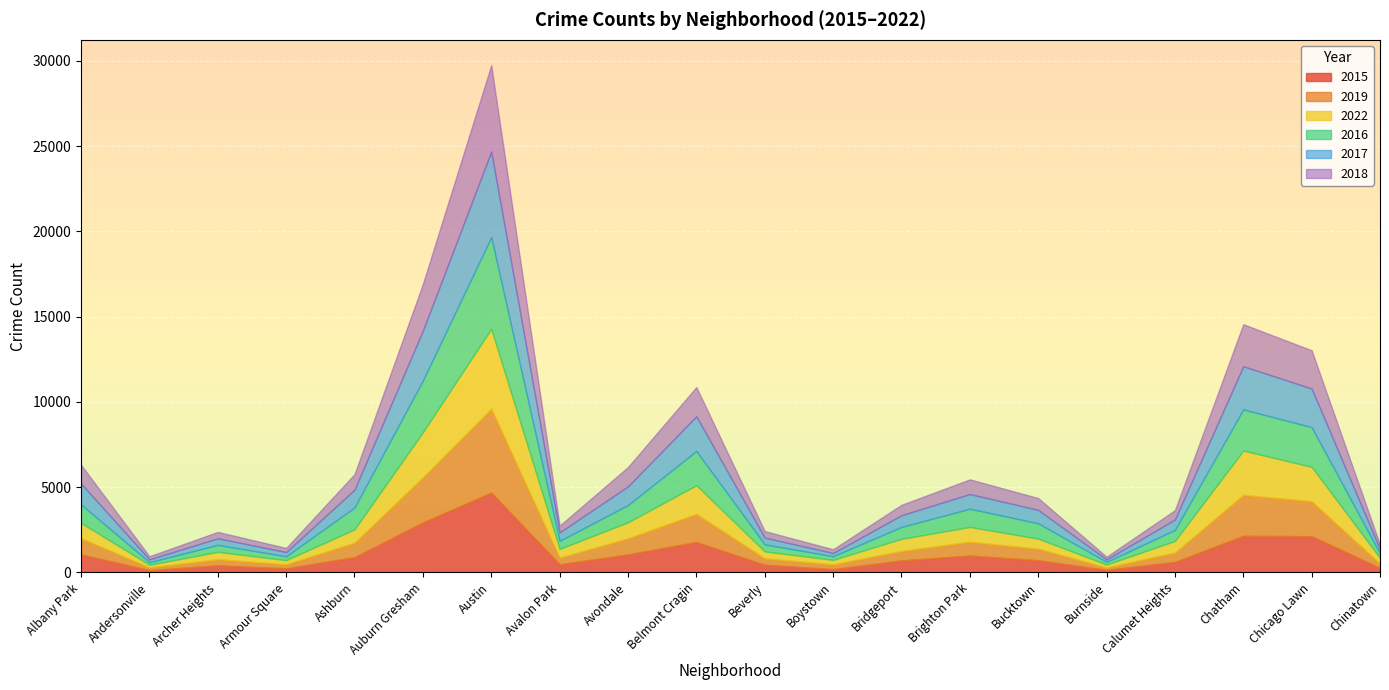

How many data points in 2016 are above 901?

9